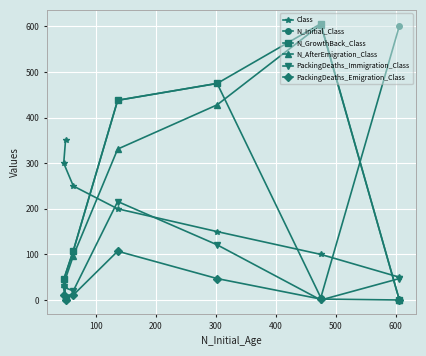

What is the greatest value displayed?

606